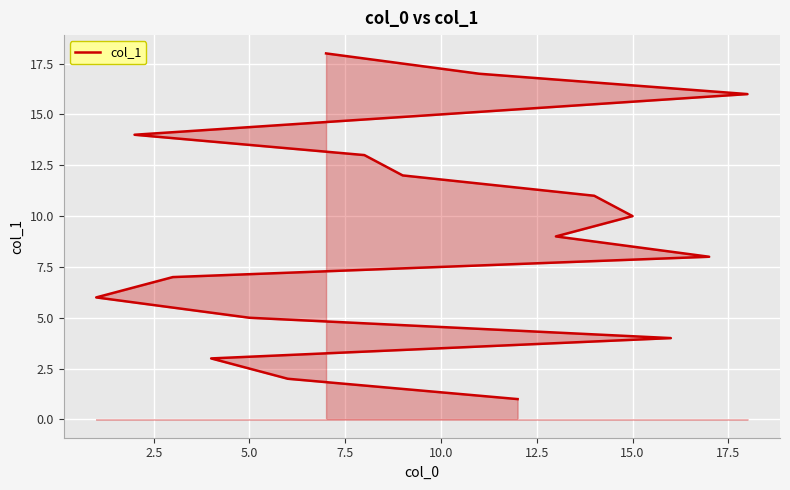

What is the average value?

10